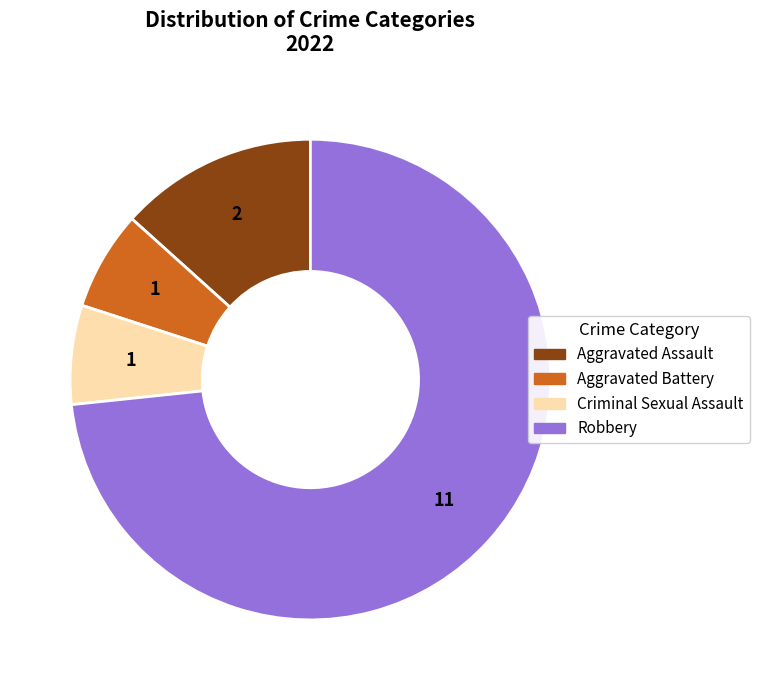

True or false: Robbery accounts for 84% of the total.

False